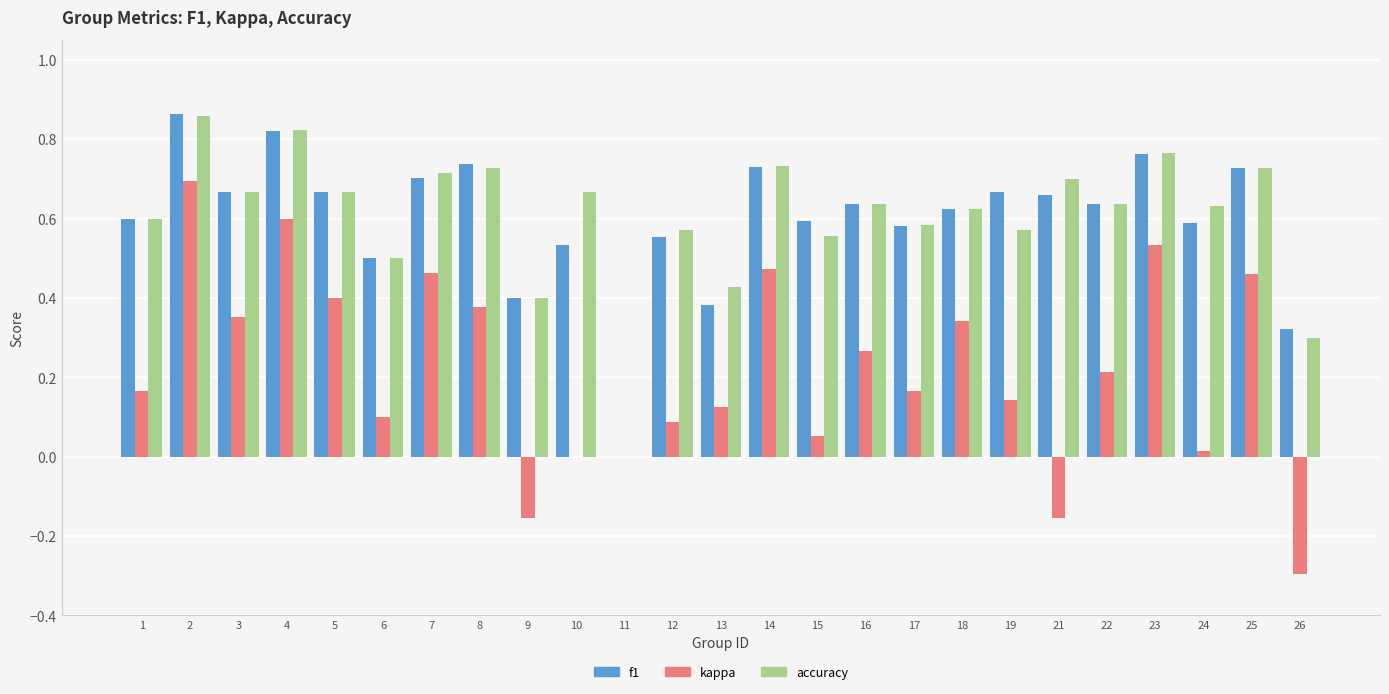

Is it true that accuracy equals 0.3 at 26?

True